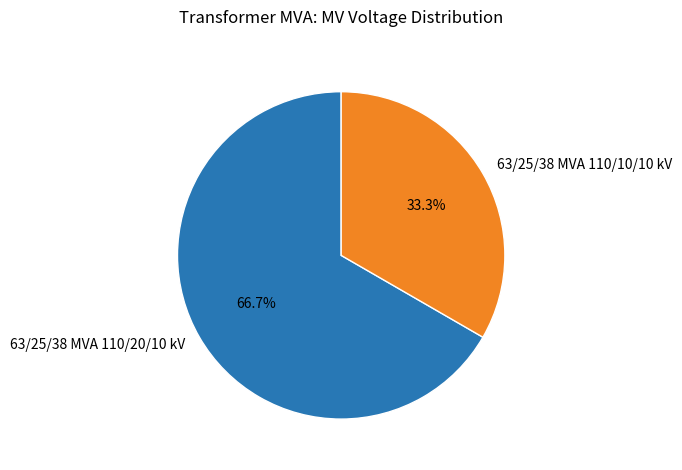

Count the number of slices in the pie.

2